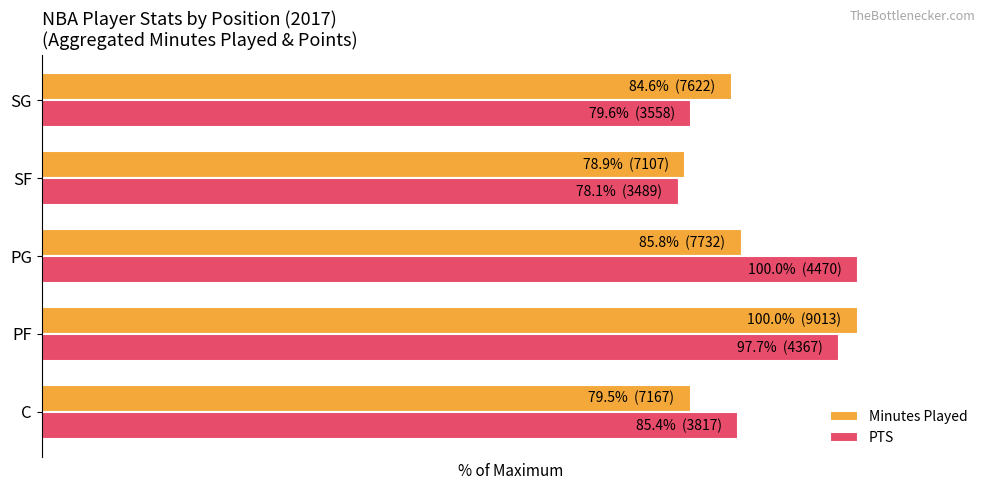

What are all the series names shown in the legend?

Minutes Played, PTS